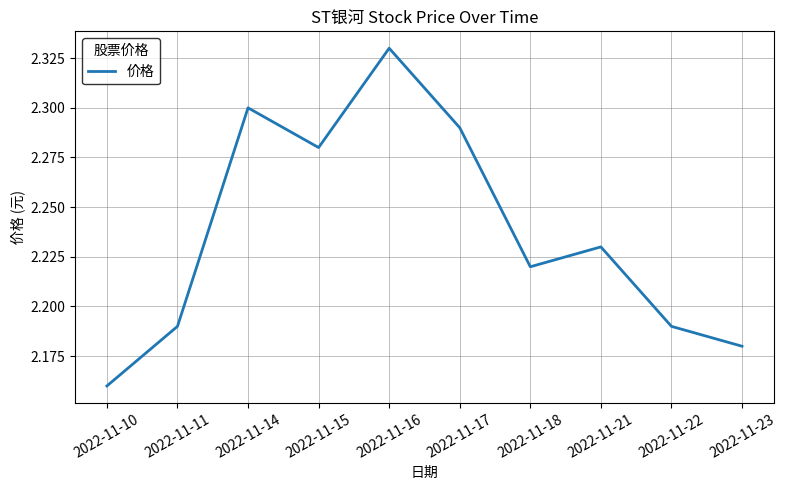

What is the ratio of the value at 2022-11-18 to the value at 2022-11-23?

1.0